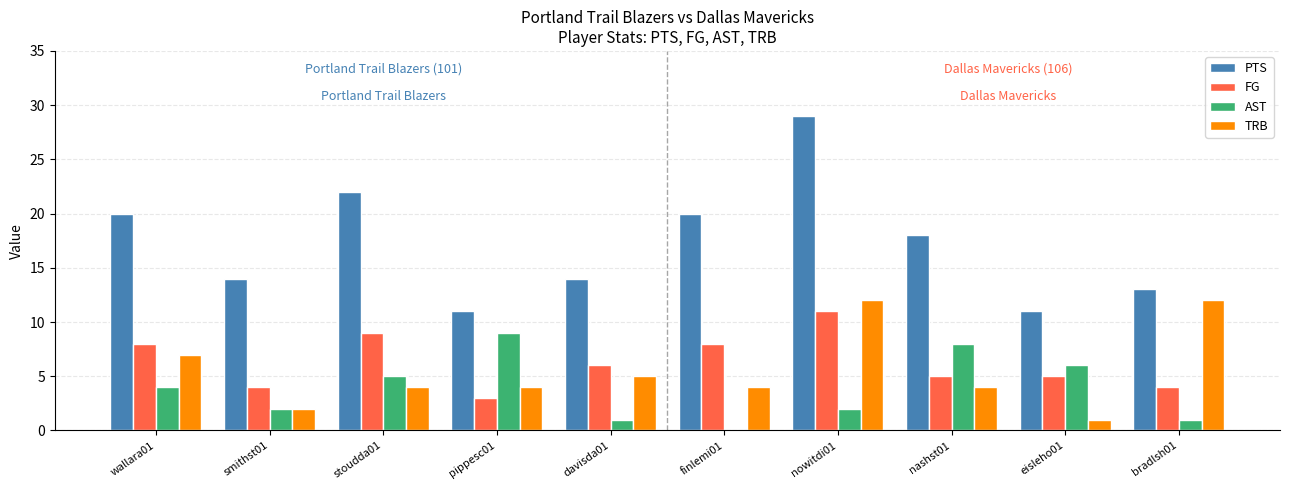

True or false: FG has a value of 6 at davisda01.

True